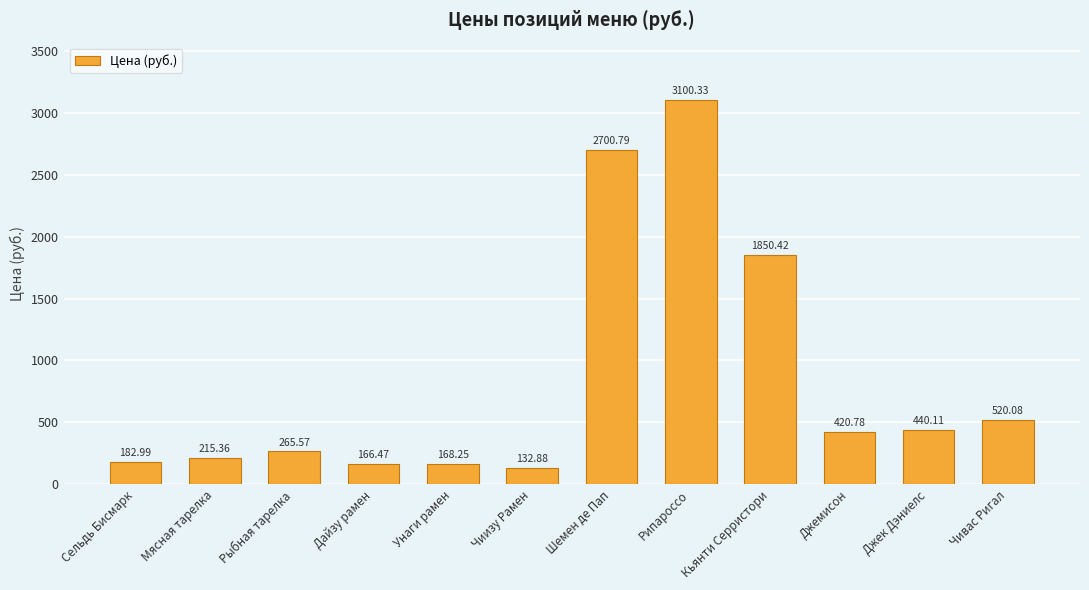

What is the value of the 1st bar from the left?

183.0